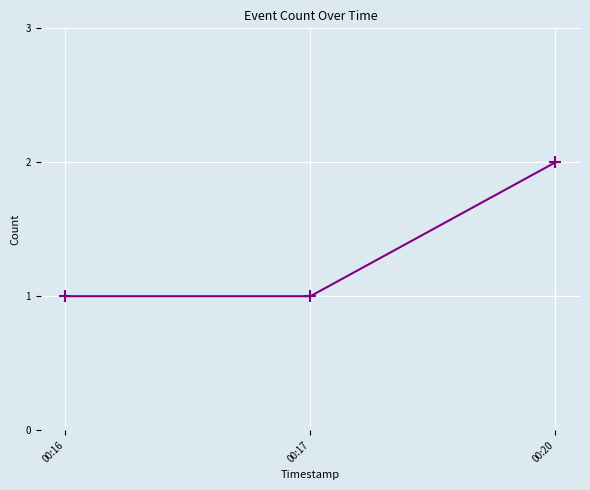

What is the difference between the values at 00:20 and 00:17?

1